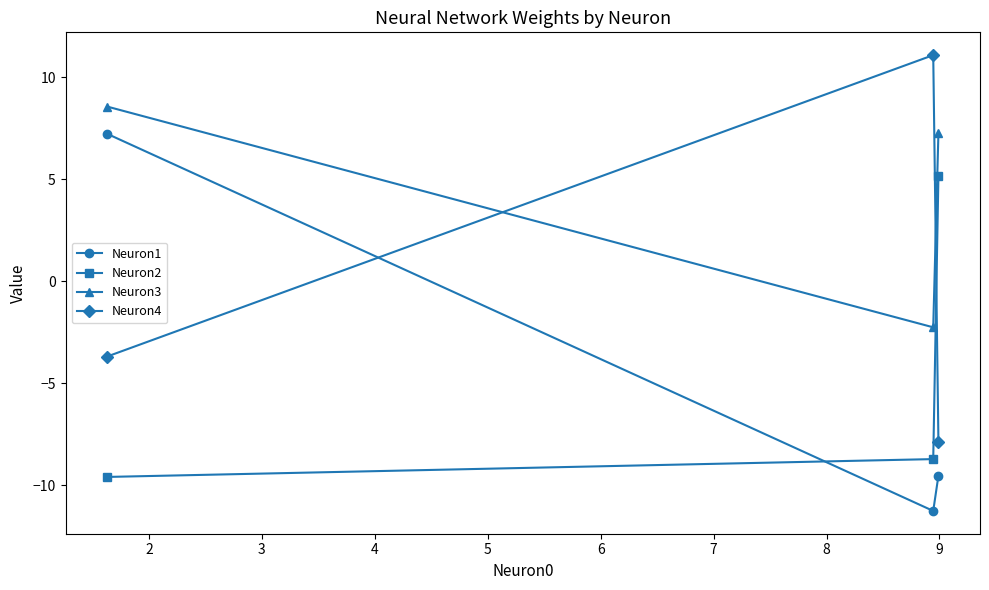

What is the maximum value shown in the chart?

11.1